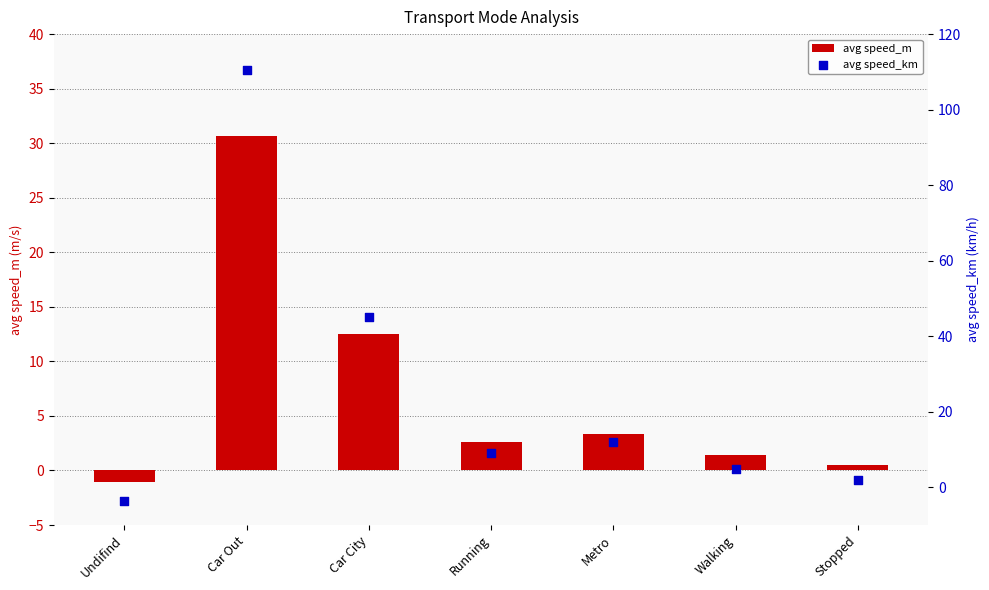

Which series contains the highest Y value?

avg speed_km